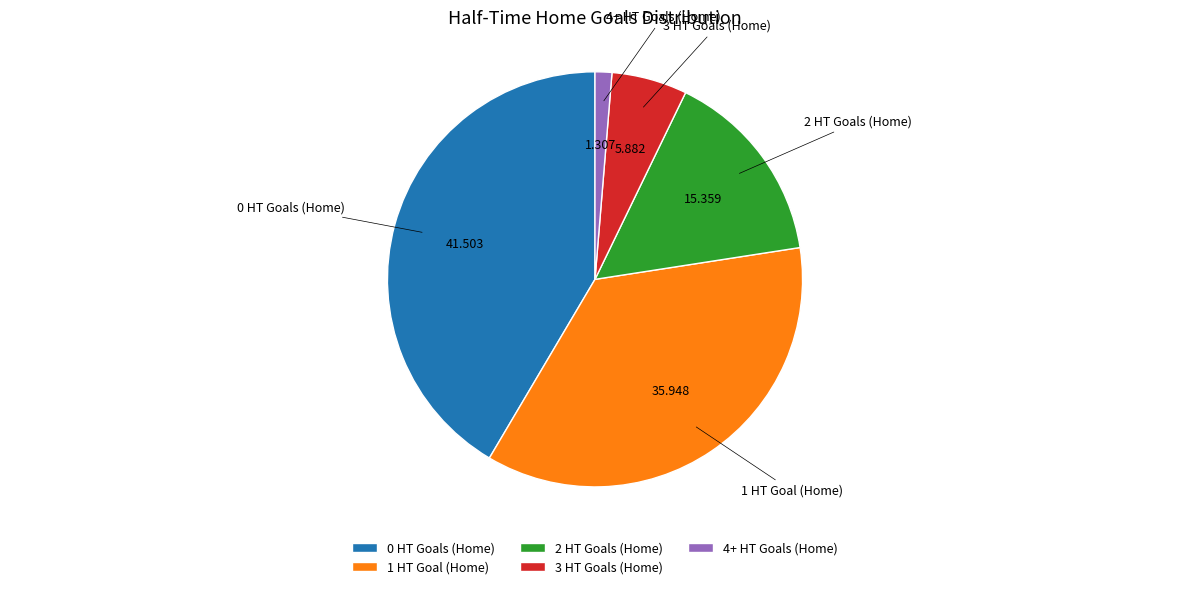

Combined, do 1 HT Goal (Home) and 0 HT Goals (Home) account for over 50%?

Yes